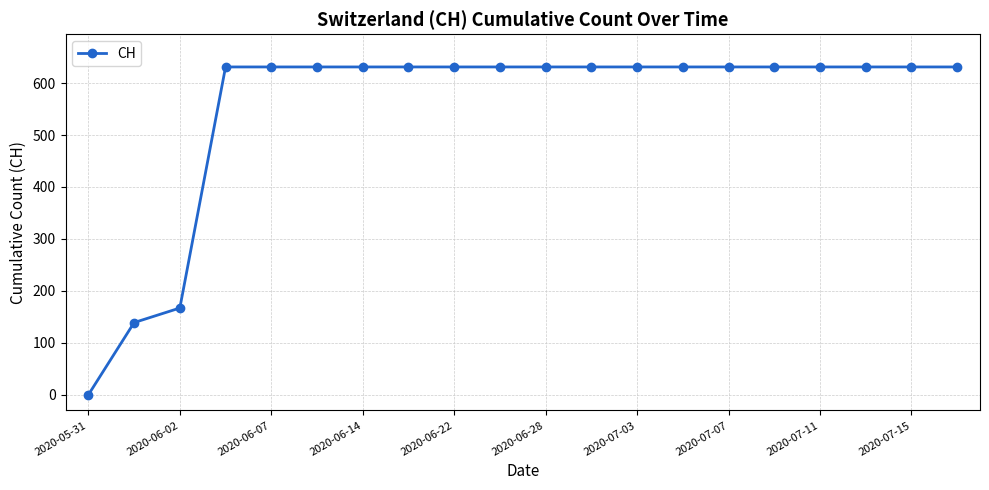

What is the greatest value displayed?

631